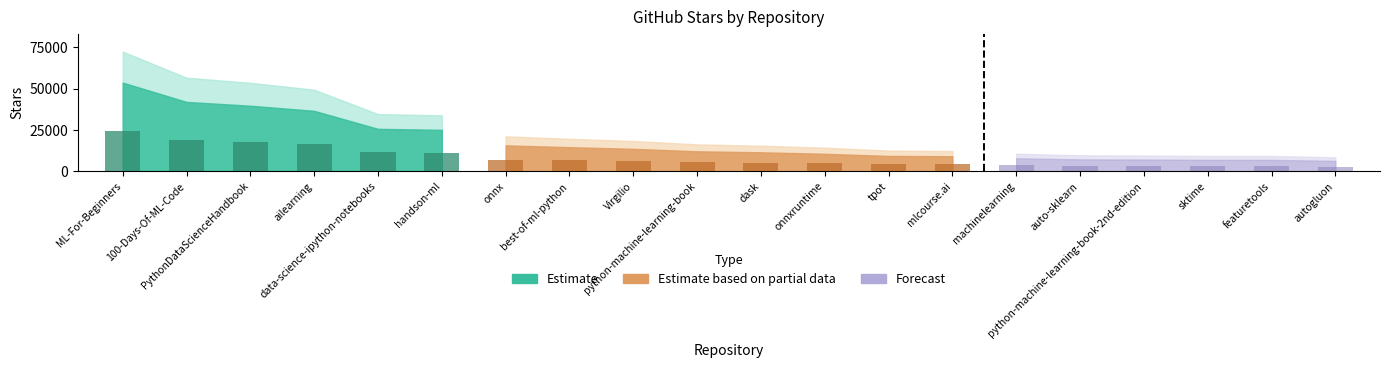

Where is the data nearest to the value 29900?

data-science-ipython-notebooks